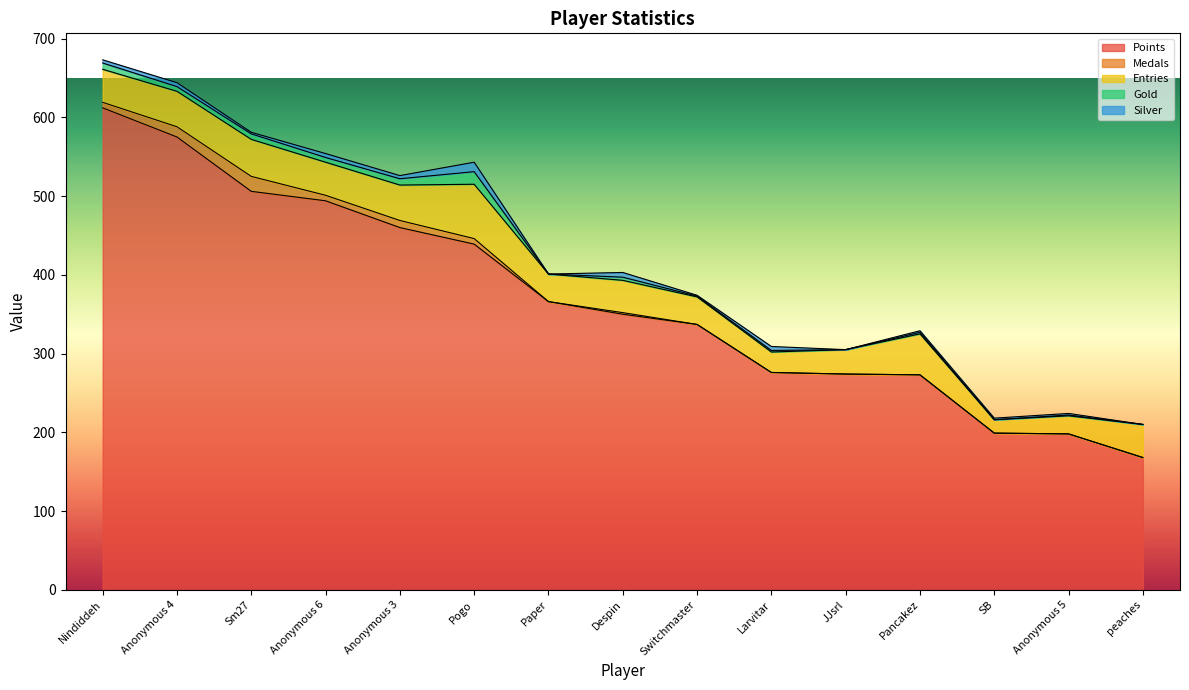

Reading right to left, list all the values displayed in this chart.

Points: 168	198	199	273	274	276	337	350	366	439	460	494	506	575	612
Medals: 0	0	0	0	0	0	0	2	0	7	9	7	19	13	7
Entries: 42	23	17	52	31	26	35	41	35	69	45	42	47	45	42
Gold: 0	1	0	2	0	2	1	4	0	16	8	6	7	6	8
Silver: 0	2	2	2	0	5	1	6	0	12	4	5	2	5	4